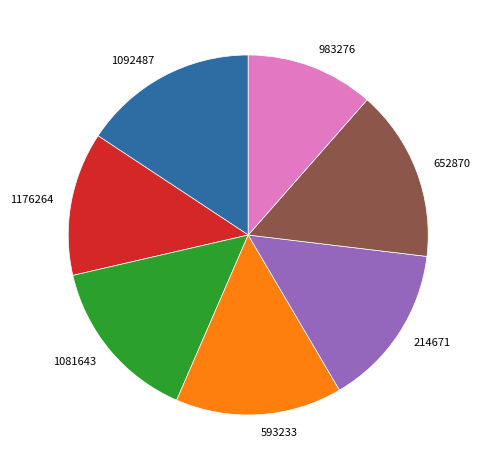

The 1092487 slice represents 30% of the pie. True or false?

False